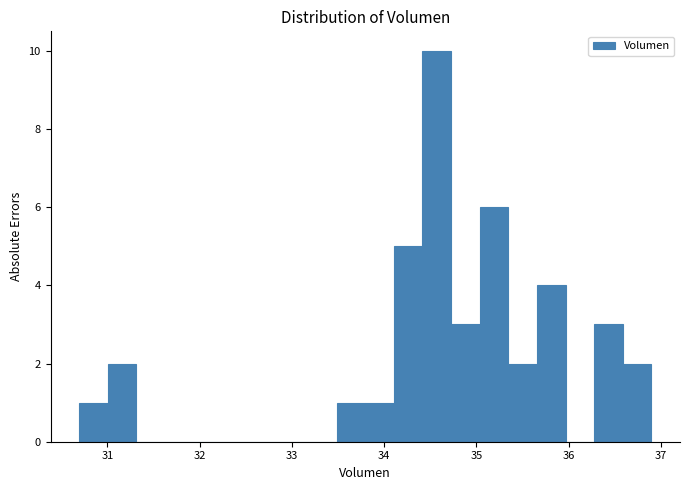

Around what value on the x-axis is the tallest bar? Give the approximate position of its centre, as read against the axis.

34.6